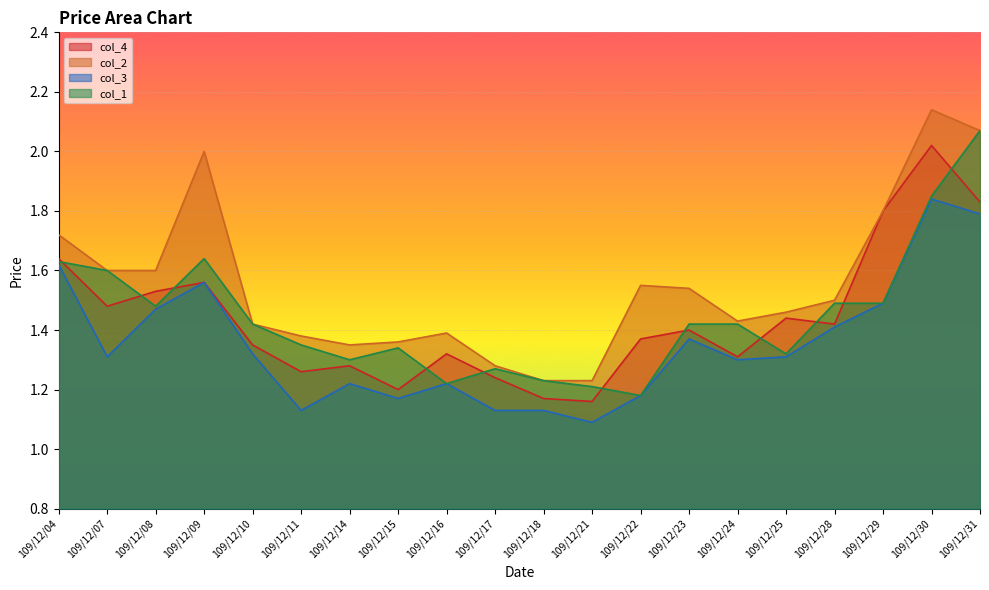

At how many categories does at least one series exceed 1?

20